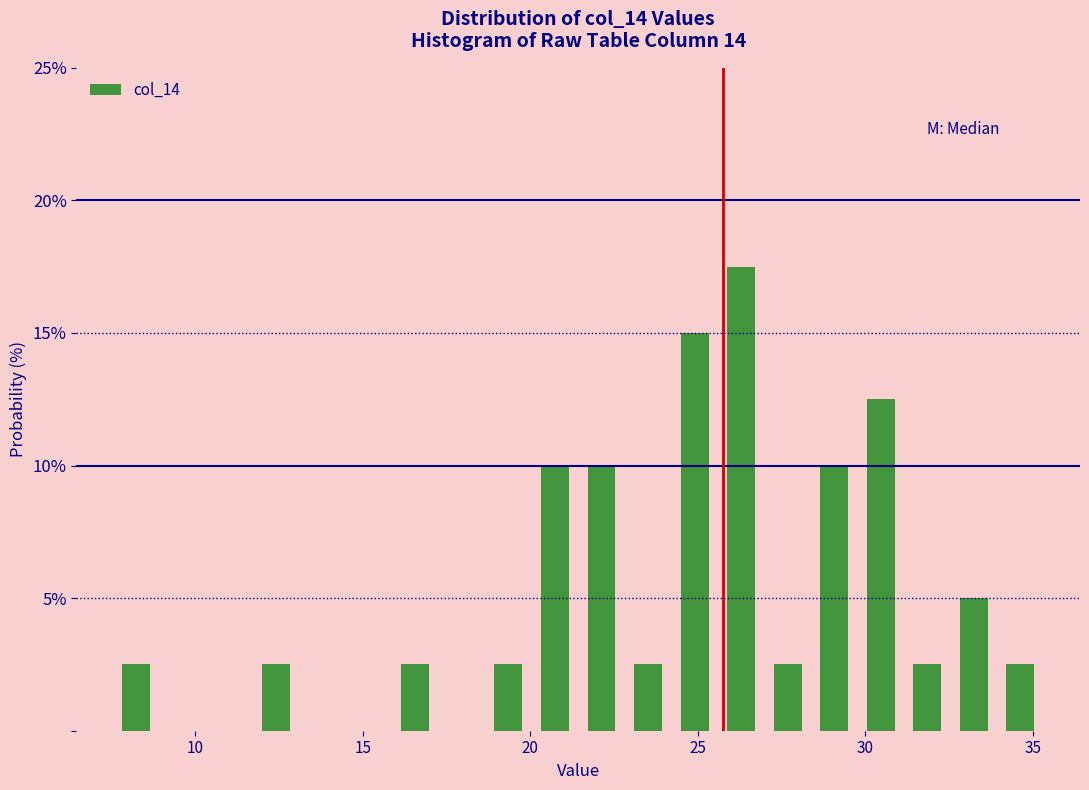

Read against the x-axis, roughly where is the centre of the tallest bar?

26.5